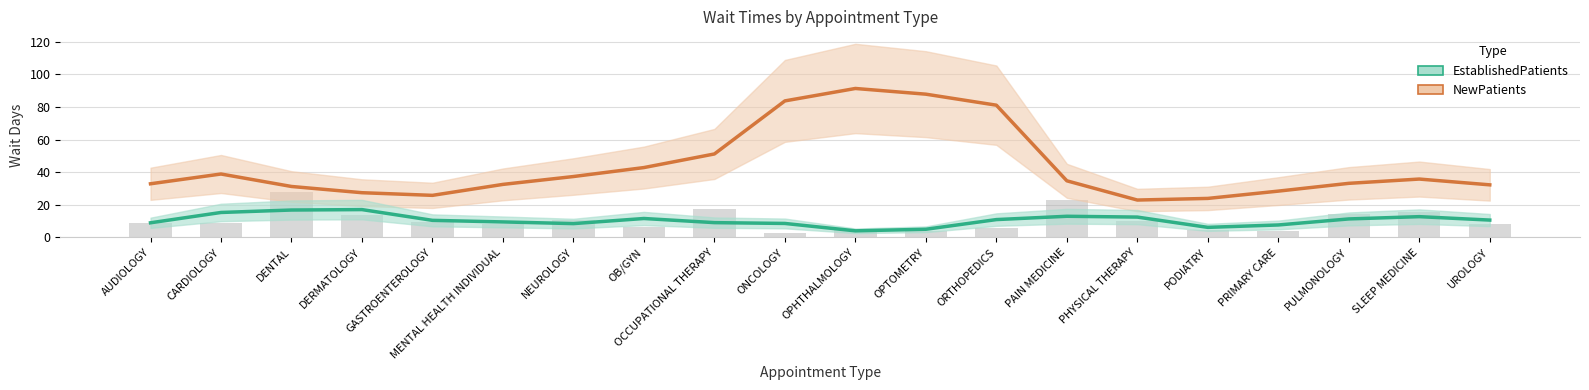

Rank the categories by EstablishedPatients value from lowest to highest.

OPHTHALMOLOGY, OPTOMETRY, PODIATRY, PRIMARY CARE, NEUROLOGY, ONCOLOGY, AUDIOLOGY, OCCUPATIONAL THERAPY, MENTAL HEALTH INDIVIDUAL, GASTROENTEROLOGY, UROLOGY, ORTHOPEDICS, PULMONOLOGY, OB/GYN, PHYSICAL THERAPY, SLEEP MEDICINE, PAIN MEDICINE, CARDIOLOGY, DENTAL, DERMATOLOGY